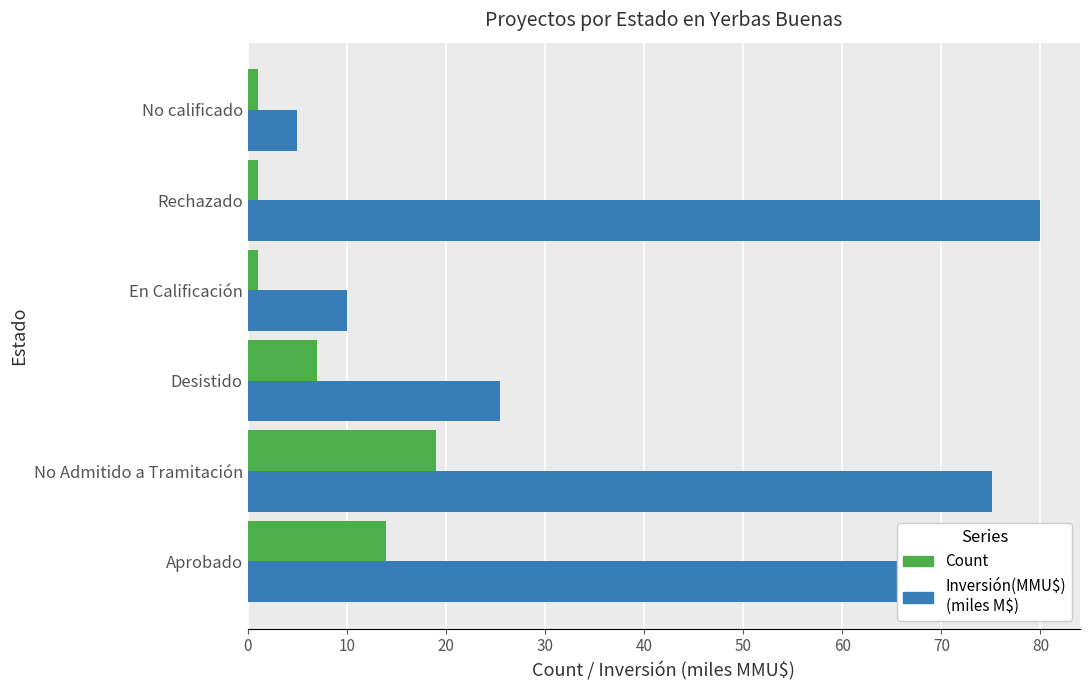

Which series changed the most between Aprobado and Rechazado?

Count